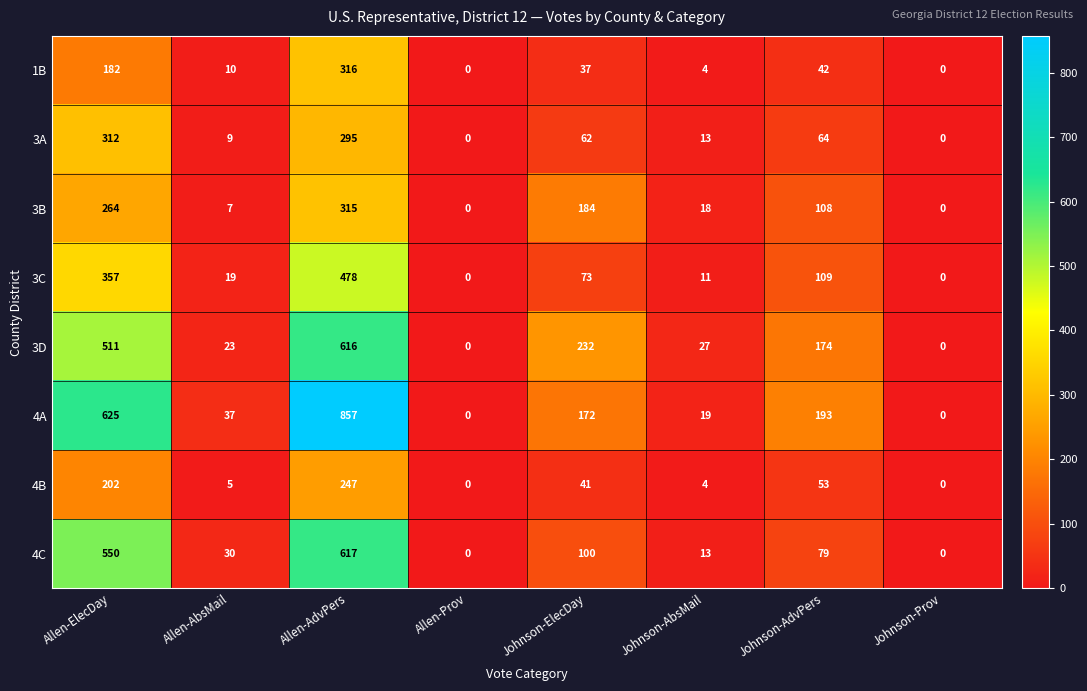

What is the sum of the 3B values at Allen-ElecDay and Allen-AbsMail?

271